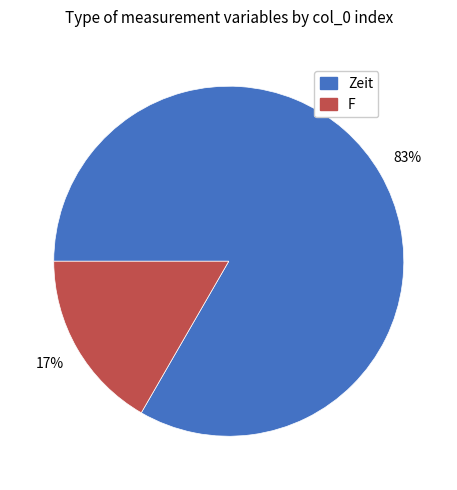

Which category has the biggest portion of the pie?

Zeit